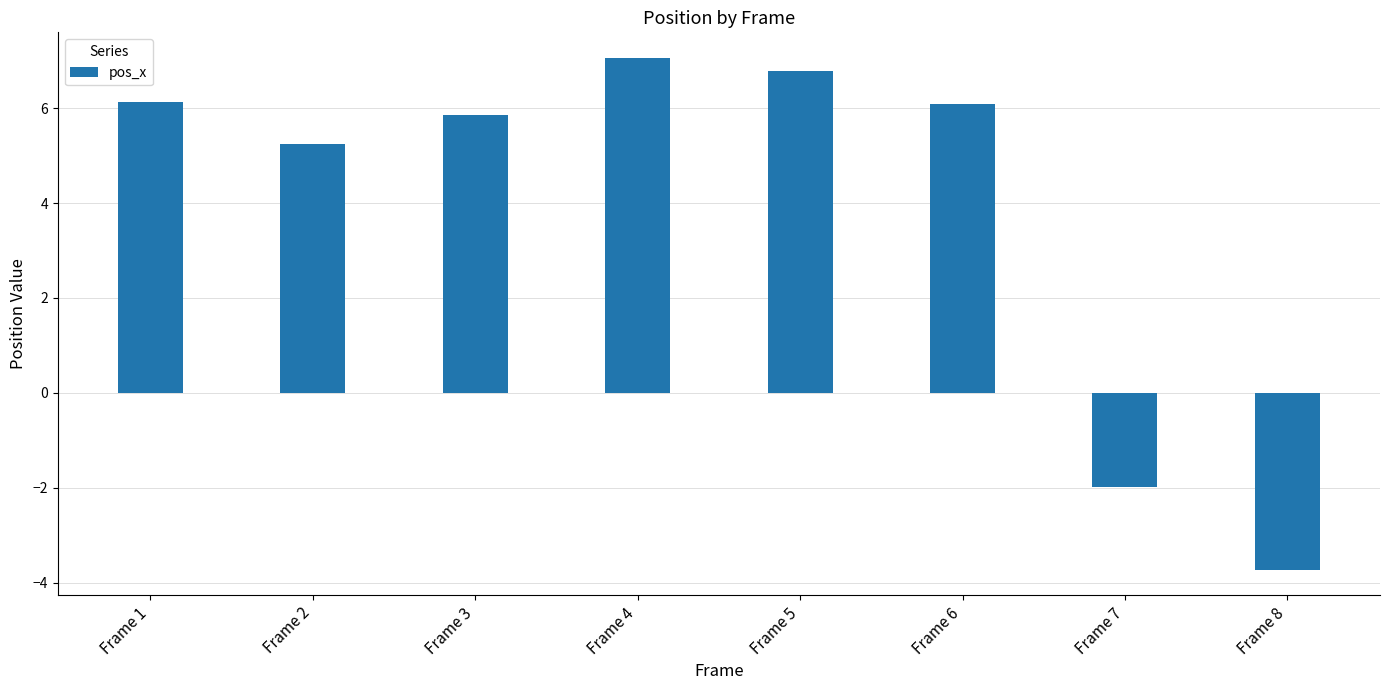

At which label is the value closest to 1?

Frame 7